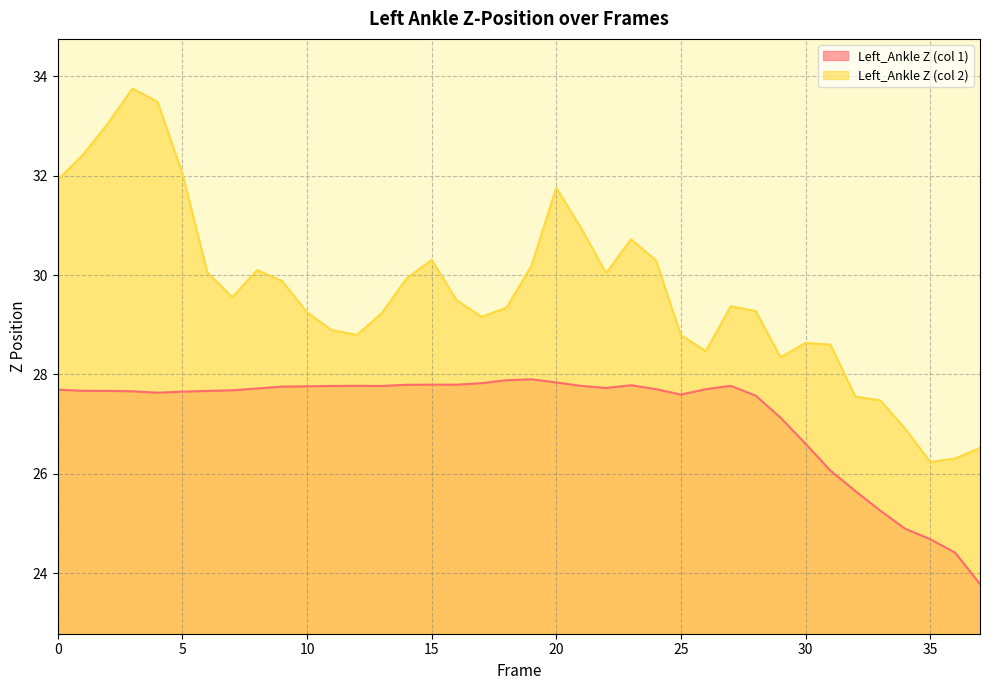

What is the difference between the second highest and minimum values in the Left_Ankle Z (col 2) series?

7.2